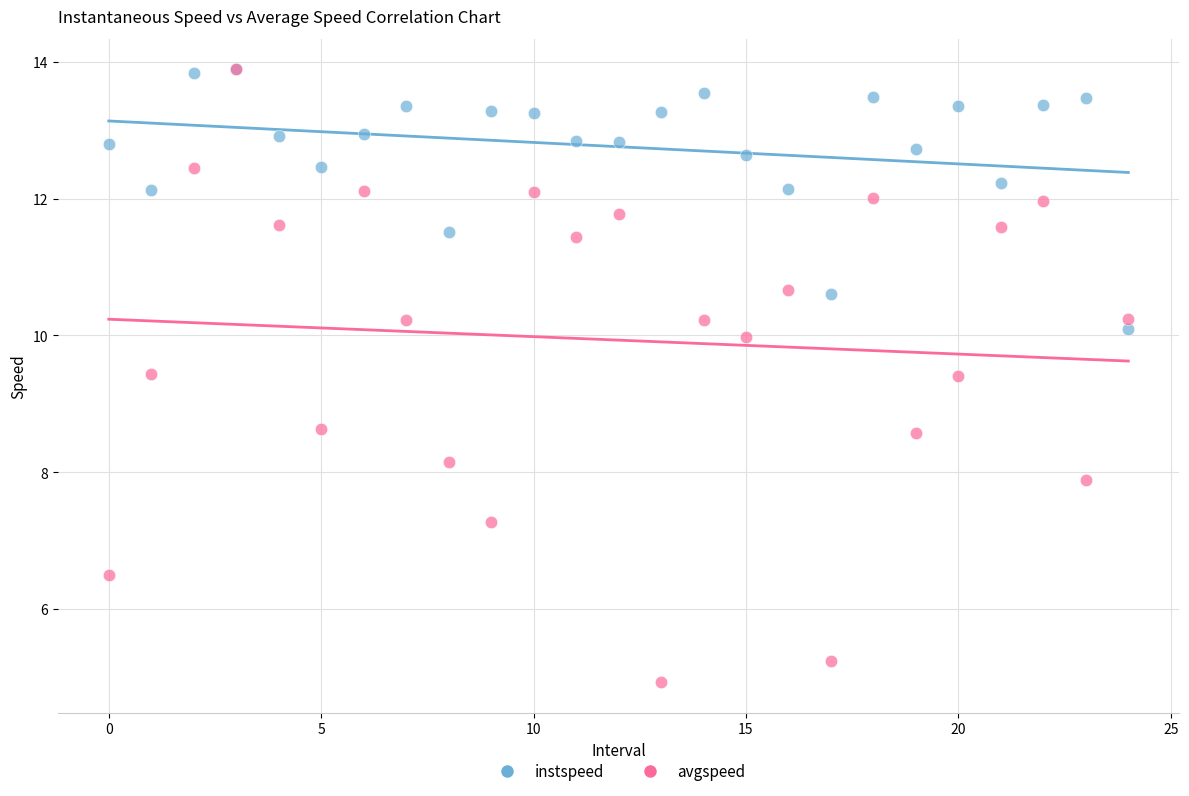

Which series has the widest spread of Y values?

avgspeed